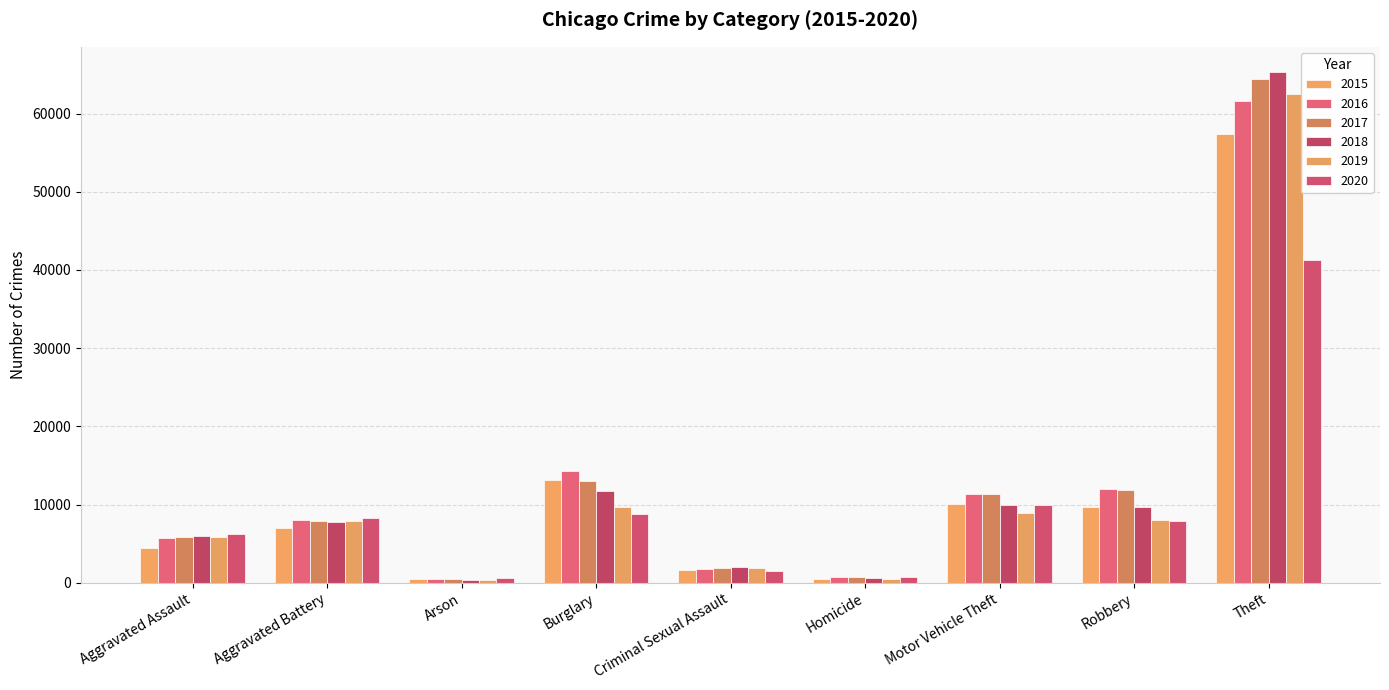

Reading left to right, extract all data points from this chart.

2015: 4480	7018	448	13184	1660	496	10068	9638	57350
2016: 5712	8085	515	14289	1816	786	11286	11960	61618
2017: 5793	7845	444	13001	1934	672	11380	11880	64380
2018: 6001	7735	373	11746	1969	589	9983	9679	65282
2019: 5840	7857	376	9639	1868	498	8978	7994	62480
2020: 6263	8319	589	8754	1444	787	9955	7855	41304